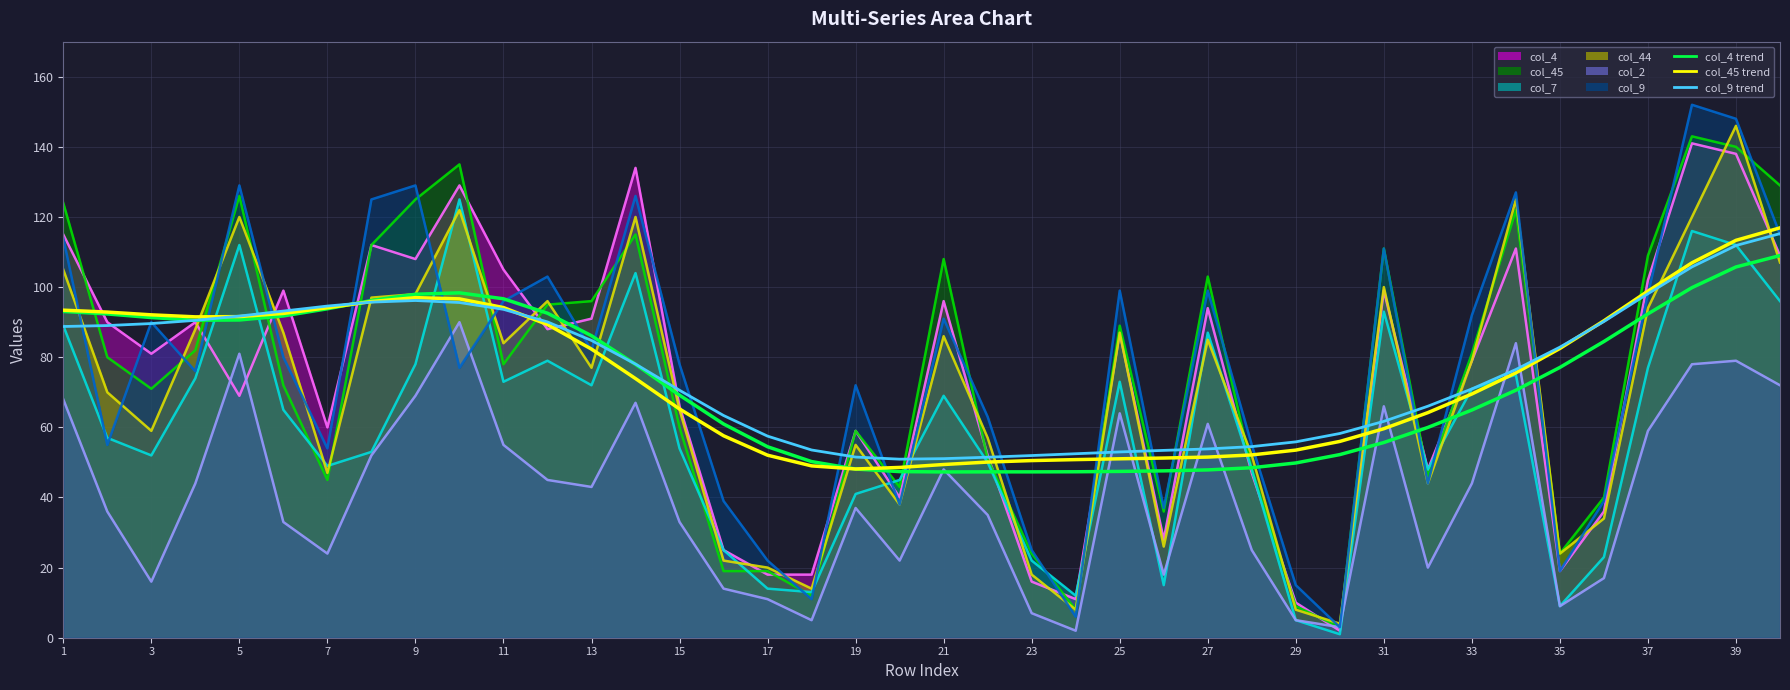

True or false: col_4_smooth and col_45_smooth intersect in this chart.

True